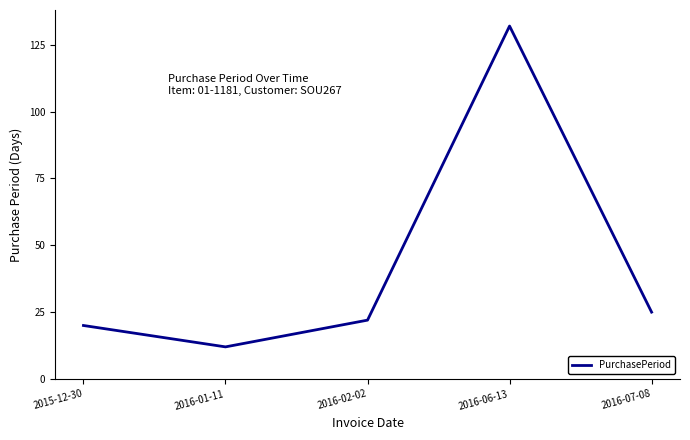

True or false: the data has more than 1 interior local peaks.

False